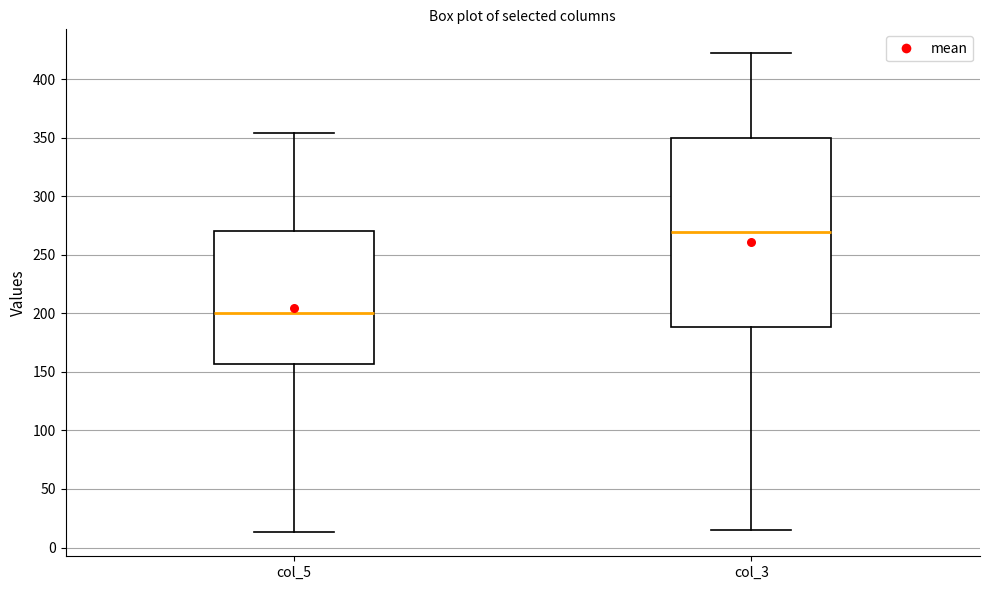

Where does the upper whisker of the box for col_3 end on the y-axis? The values are not printed on the chart, so give them approximately, as read against the axis.

420